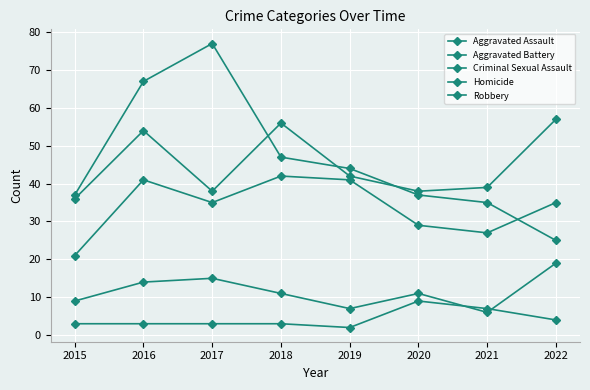

Is this an area chart (filled region under the line)?

No